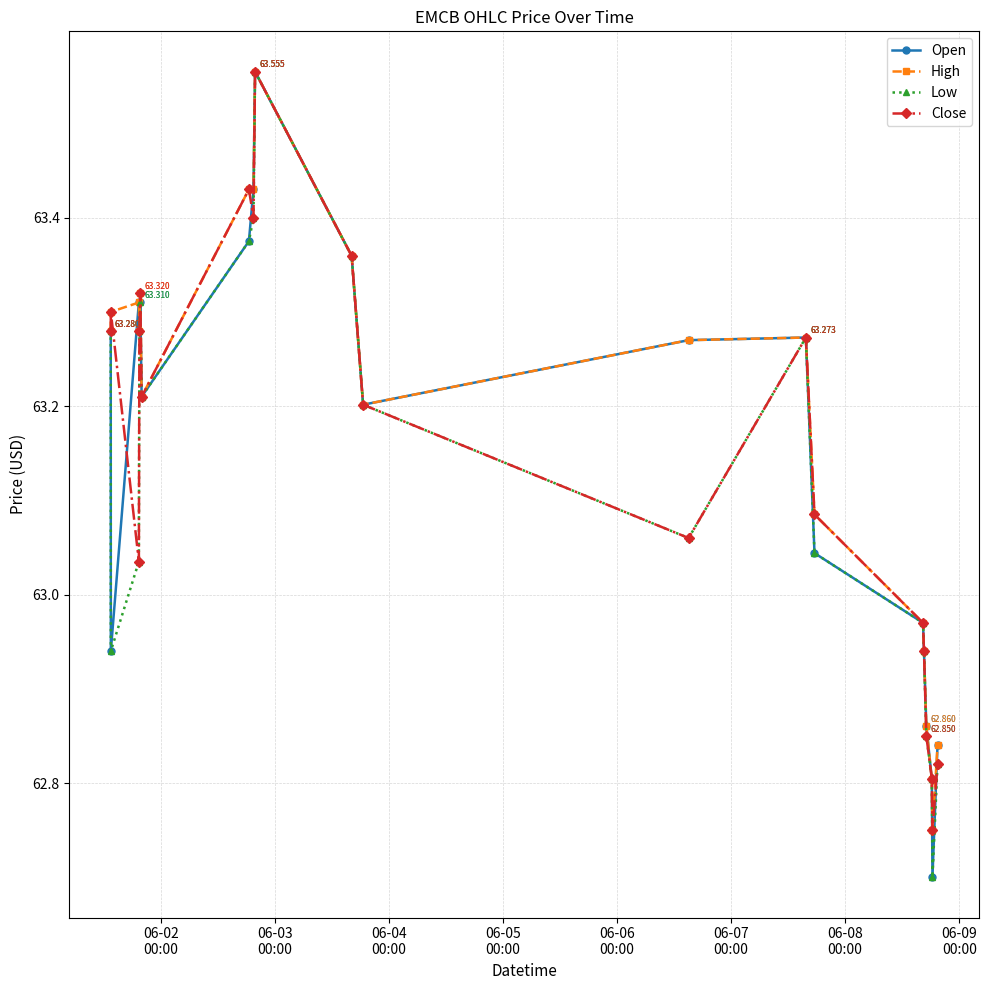

True or false: Open has more than 1 interior local peaks.

True